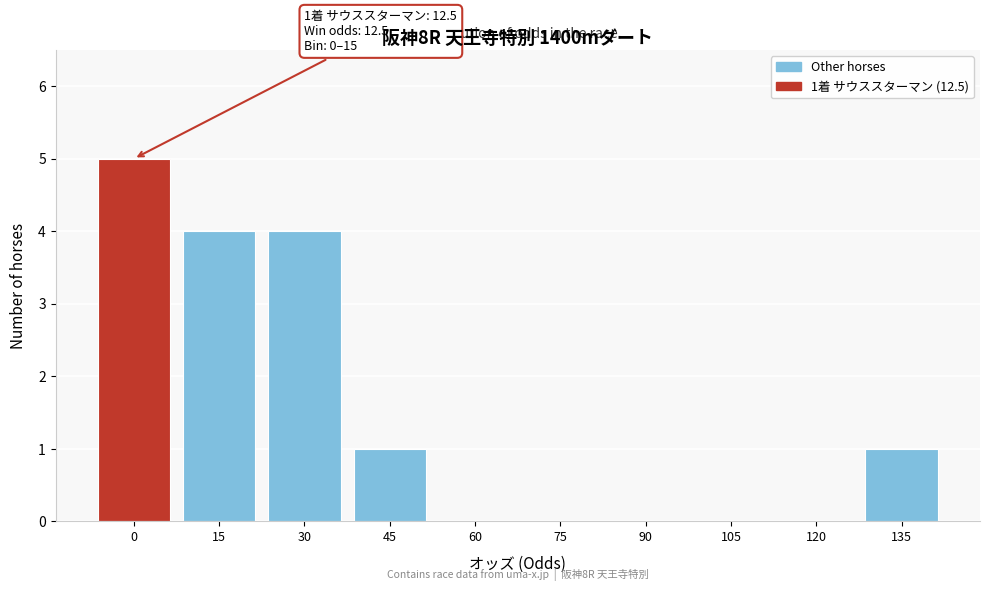

Reading right to left, what are all the values shown in this chart?

135=1	120=0	105=0	90=0	75=0	60=0	45=1	30=4	15=4	0=5